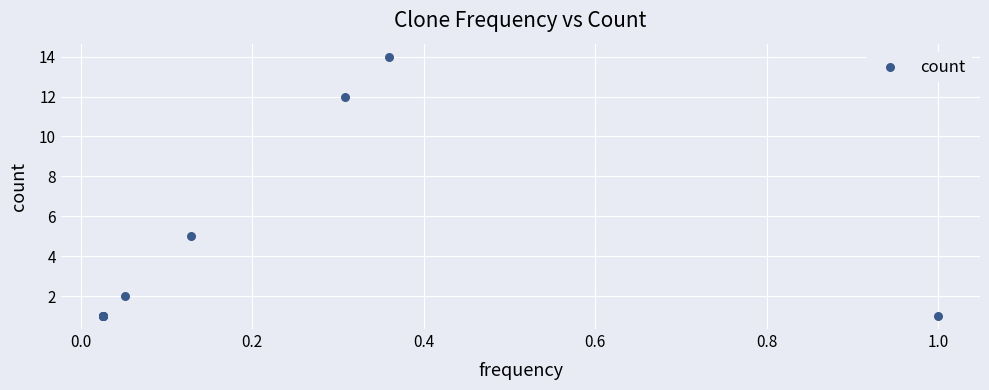

What Y value in the scatter plot is closest to 7?

5